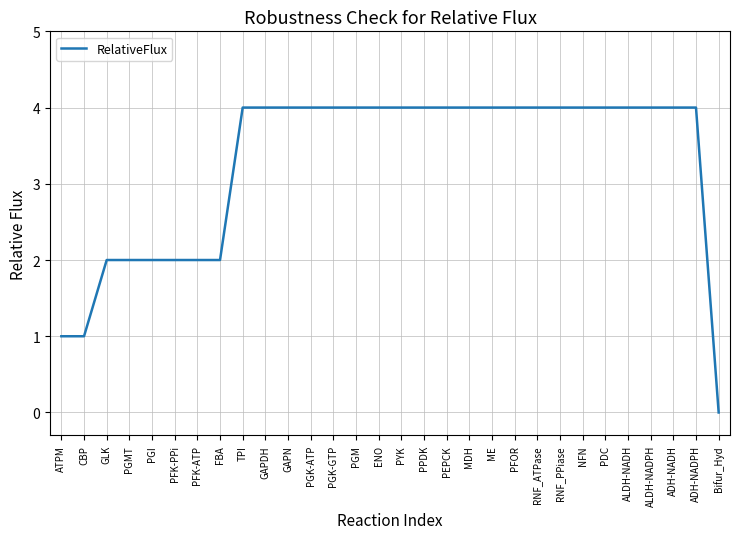

How many lines are shown in the chart?

1